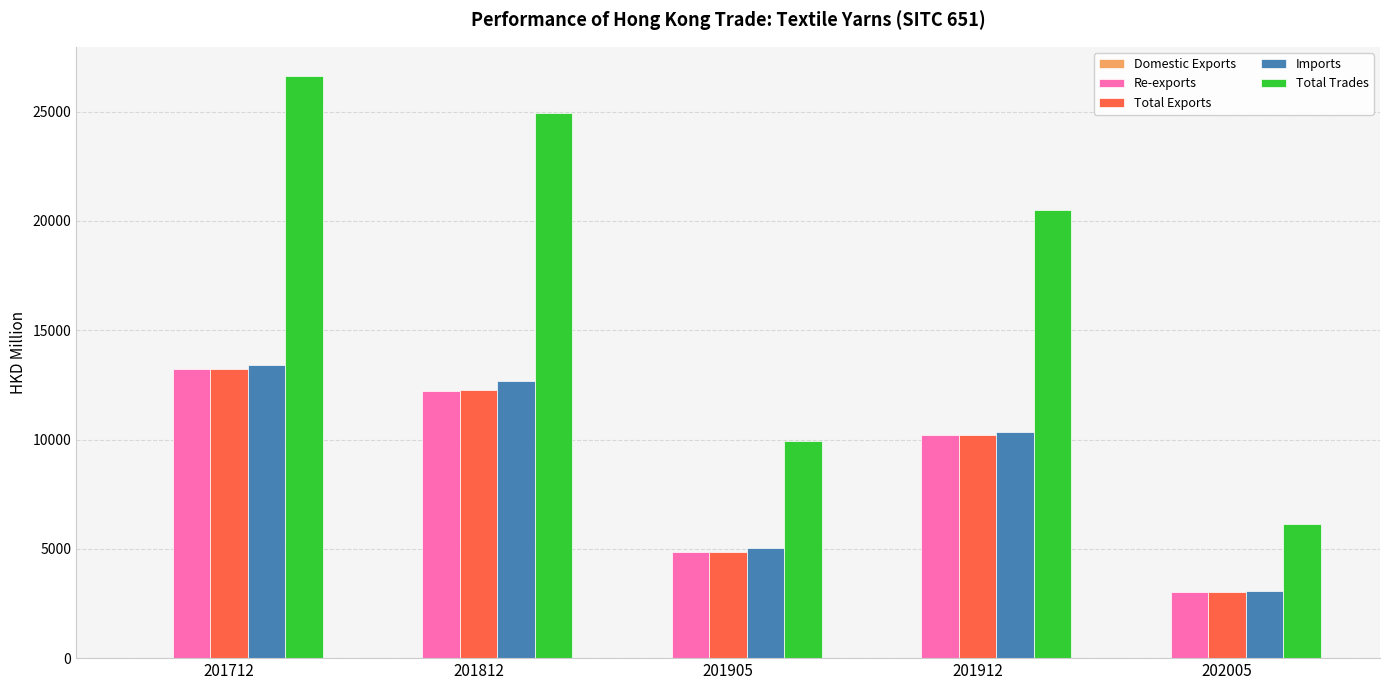

Which series has the widest spread of values?

Total Trades